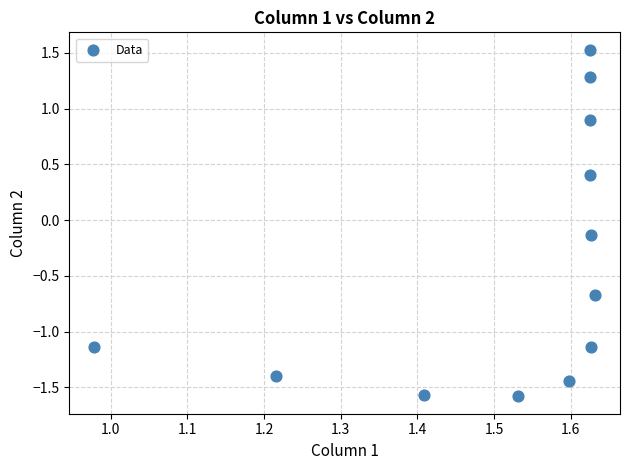

What is the average X value?

1.5